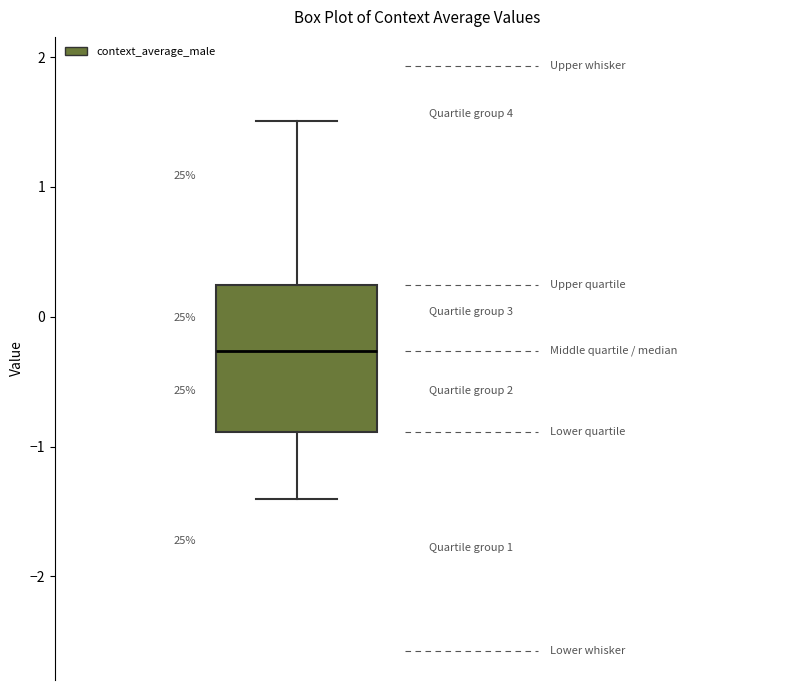

Read this box plot against the y-axis: the position of the median line, the range covered by the box, and the ends of both whiskers. The values are not printed on the chart, so give them approximately, as read against the axis.

median -0.3, box -0.9 to 0.2, whiskers -1.4 to 1.5